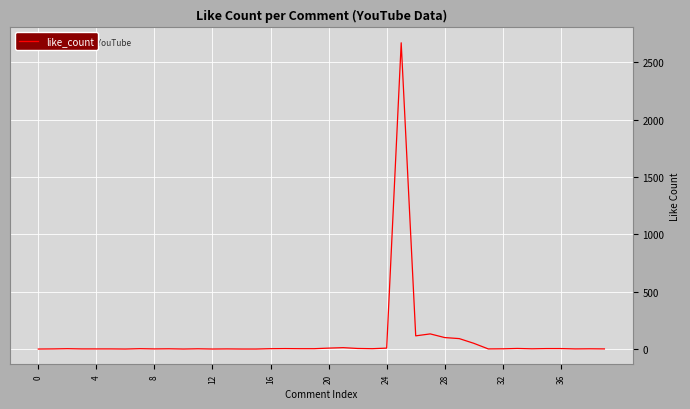

Count the number of categories in the chart.

40